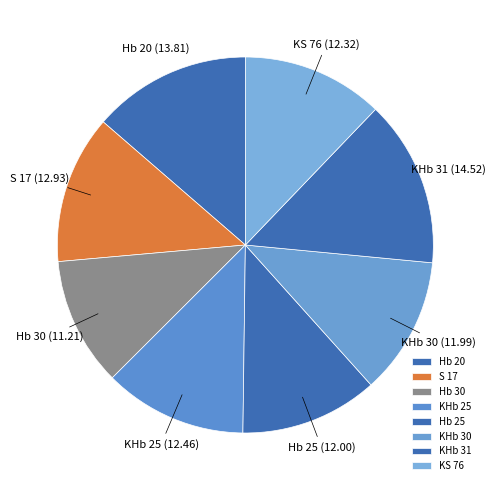

Which category has the smallest portion of the pie?

Hb 30